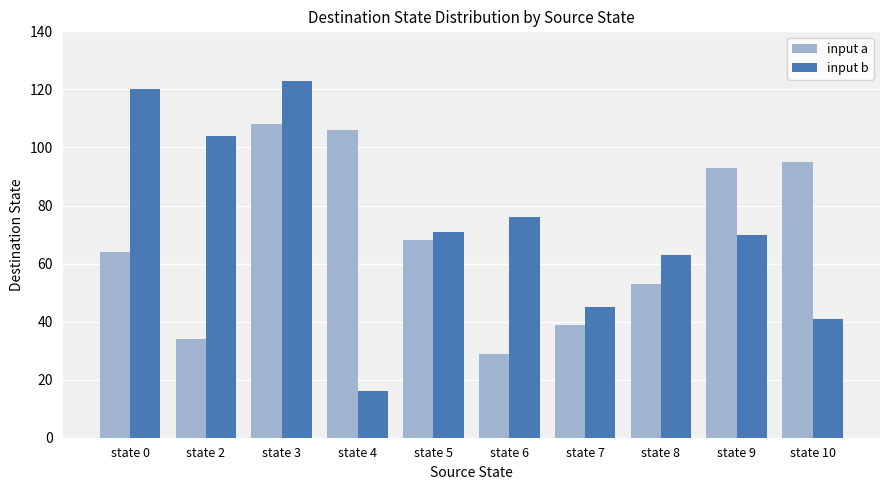

Where does the input a series first go above 68?

state 3